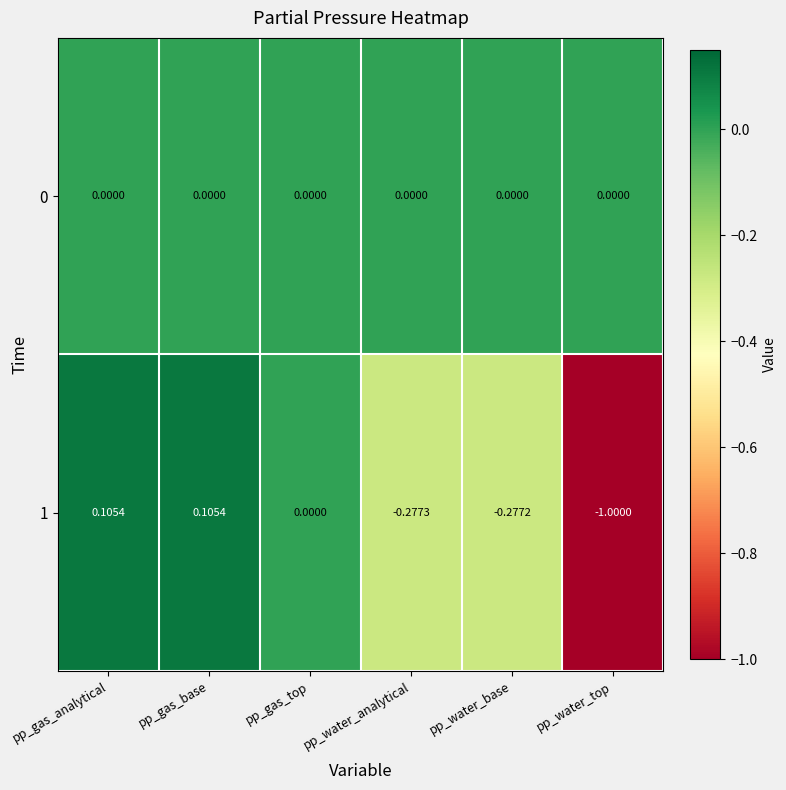

Is the value of 1 at pp_water_analytical greater than the value of 0 at pp_gas_base?

No